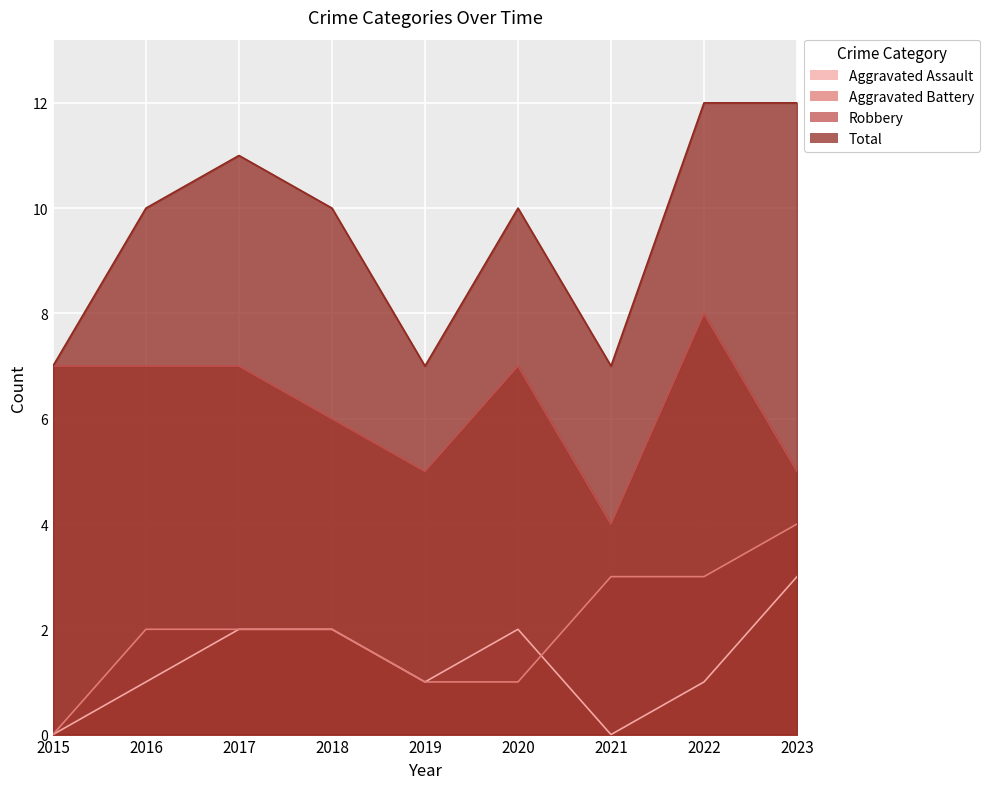

True or false: Robbery and Aggravated Assault intersect in this chart.

False